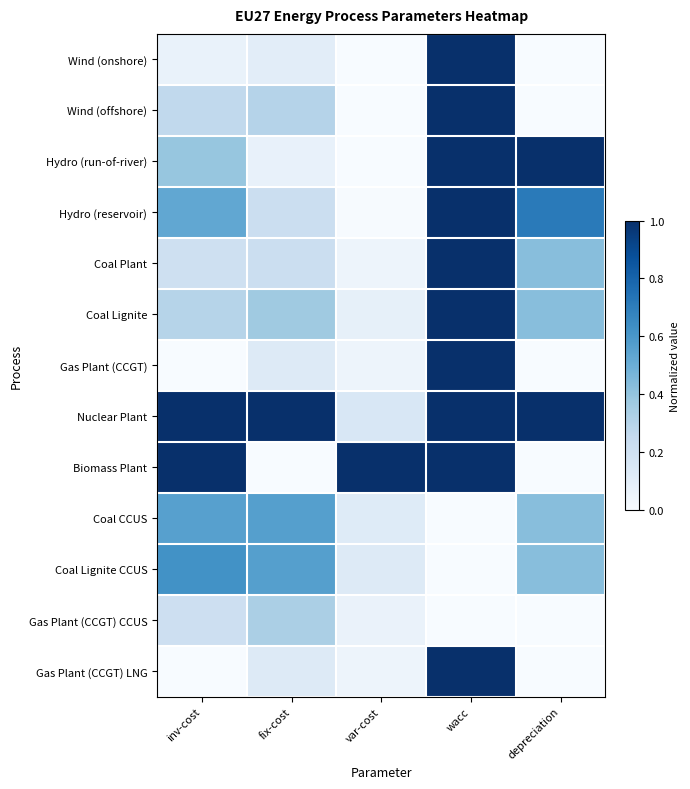

Reading left to right, what are all the values shown in this chart?

Wind (onshore): inv-cost=0.1	fix-cost=0.1	var-cost=0.0	wacc=1.0	depreciation=0.0
Wind (offshore): inv-cost=0.3	fix-cost=0.3	var-cost=0.0	wacc=1.0	depreciation=0.0
Hydro (run-of-river): inv-cost=0.4	fix-cost=0.1	var-cost=0.0	wacc=1.0	depreciation=1.0
Hydro (reservoir): inv-cost=0.5	fix-cost=0.2	var-cost=0.0	wacc=1.0	depreciation=0.7
Coal Plant: inv-cost=0.2	fix-cost=0.2	var-cost=0.1	wacc=1.0	depreciation=0.4
Coal Lignite: inv-cost=0.3	fix-cost=0.4	var-cost=0.1	wacc=1.0	depreciation=0.4
Gas Plant (CCGT): inv-cost=0.0	fix-cost=0.1	var-cost=0.0	wacc=1.0	depreciation=0.0
Nuclear Plant: inv-cost=1.0	fix-cost=1.0	var-cost=0.2	wacc=1.0	depreciation=1.0
Biomass Plant: inv-cost=1.0	fix-cost=0.0	var-cost=1.0	wacc=1.0	depreciation=0.0
Coal CCUS: inv-cost=0.6	fix-cost=0.6	var-cost=0.1	wacc=0.0	depreciation=0.4
Coal Lignite CCUS: inv-cost=0.6	fix-cost=0.6	var-cost=0.1	wacc=0.0	depreciation=0.4
Gas Plant (CCGT) CCUS: inv-cost=0.2	fix-cost=0.3	var-cost=0.1	wacc=0.0	depreciation=0.0
Gas Plant (CCGT) LNG: inv-cost=0.0	fix-cost=0.1	var-cost=0.0	wacc=1.0	depreciation=0.0